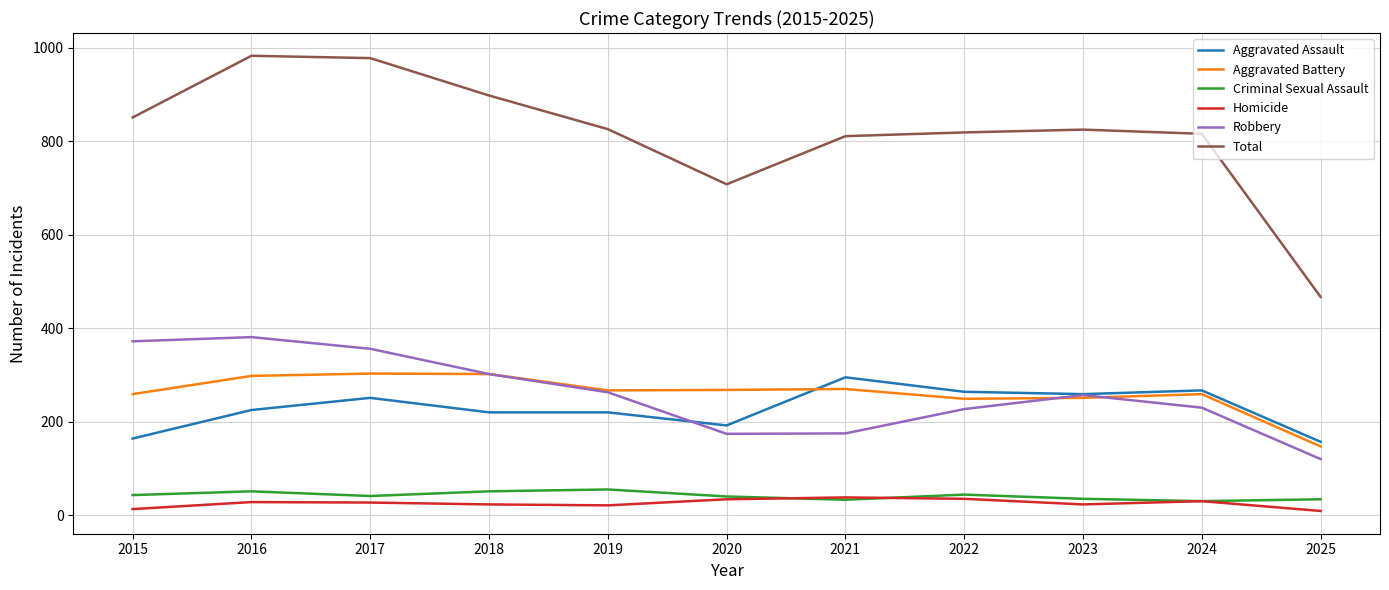

What is the sum of all Homicide values?

281